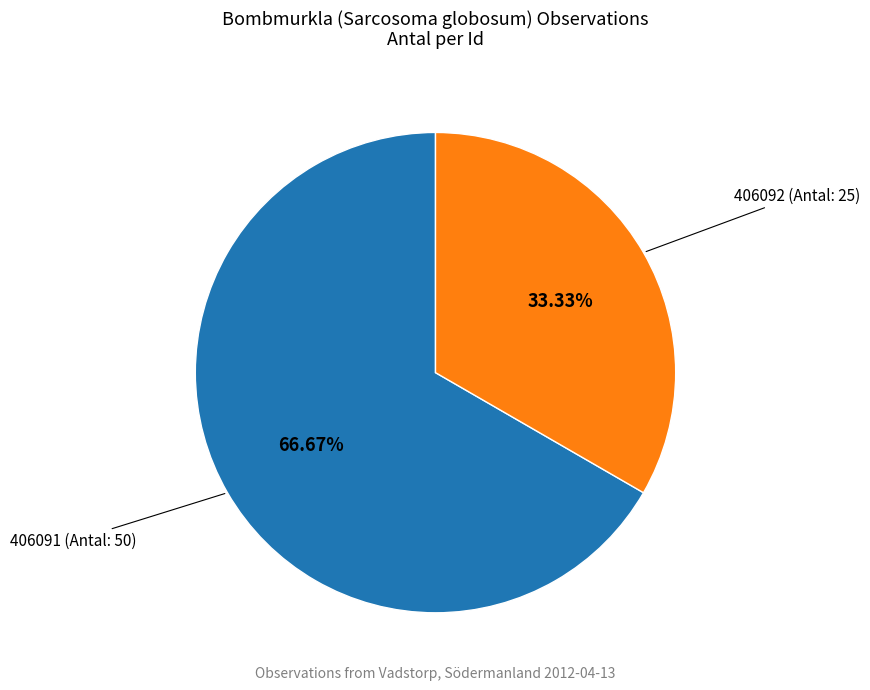

Does any single category account for the majority?

Yes